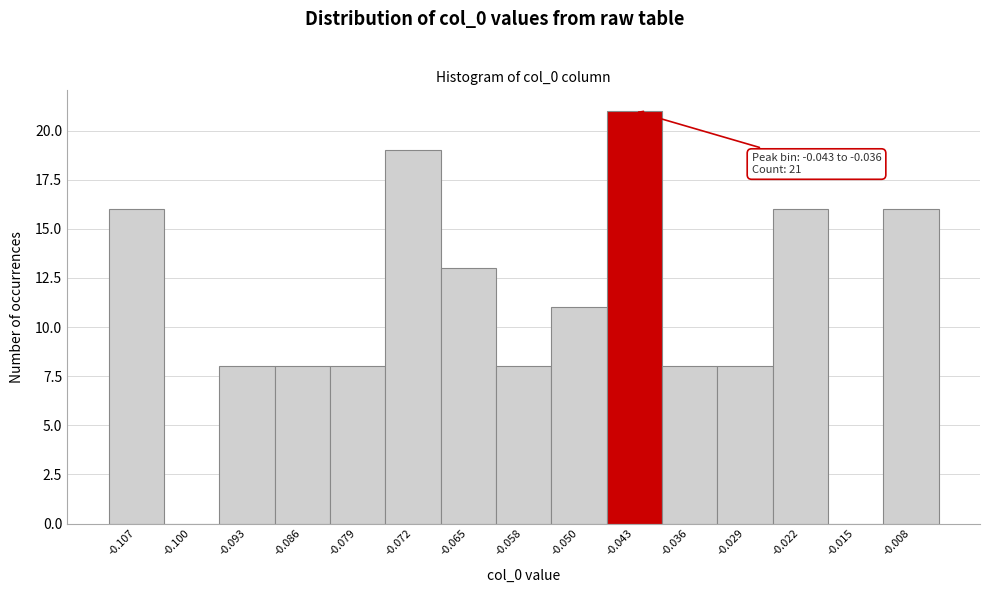

Reading left to right, transcribe all the data shown in this chart.

-0.107=16	-0.100=0	-0.093=8	-0.086=8	-0.079=8	-0.072=19	-0.065=13	-0.058=8	-0.050=11	-0.043=21	-0.036=8	-0.029=8	-0.022=16	-0.015=0	-0.008=16